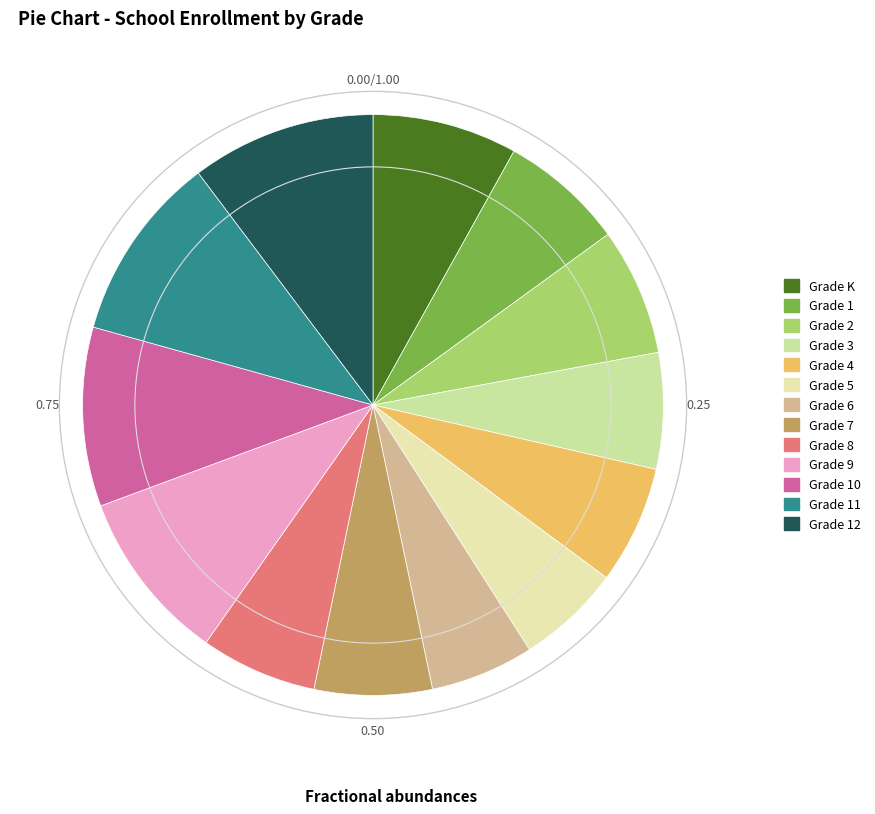

How many segments does this pie chart have?

13